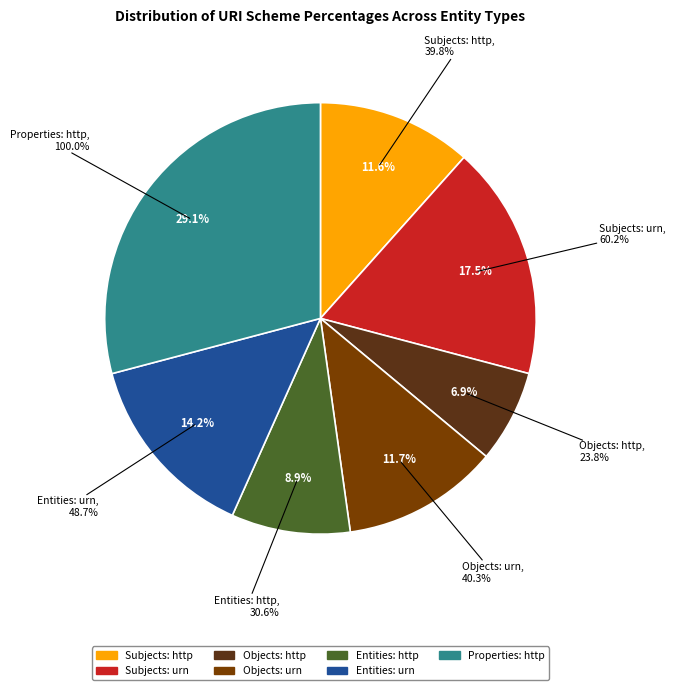

To the nearest percent, what is the difference between the Objects: http and Subjects: urn slice percentages?

11%